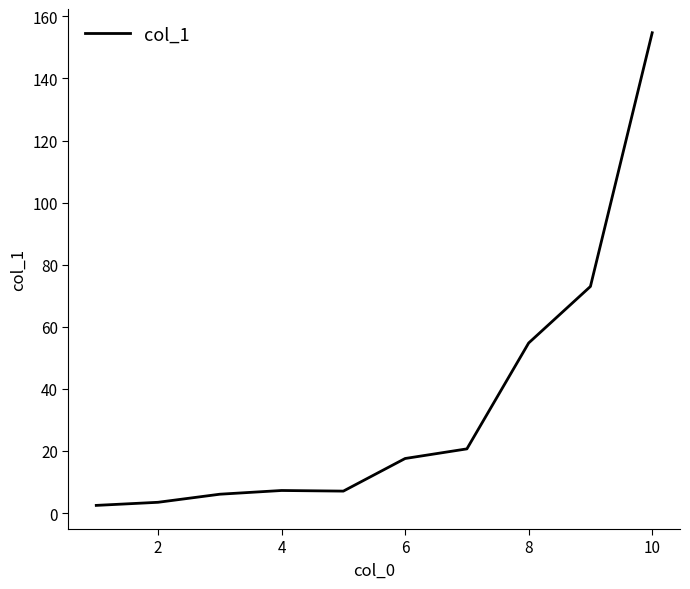

What is the maximum value shown in the chart?

154.7